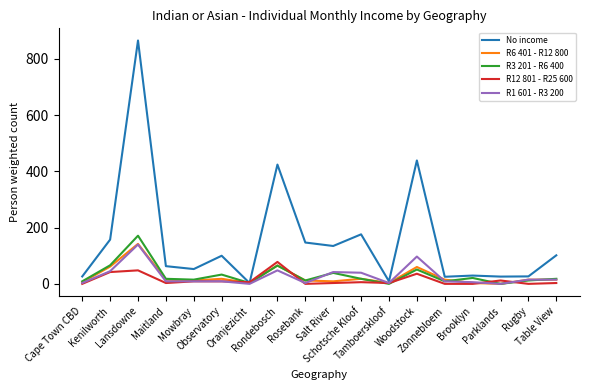

What is the highest value of the R12 801 - R25 600 series?

78.0